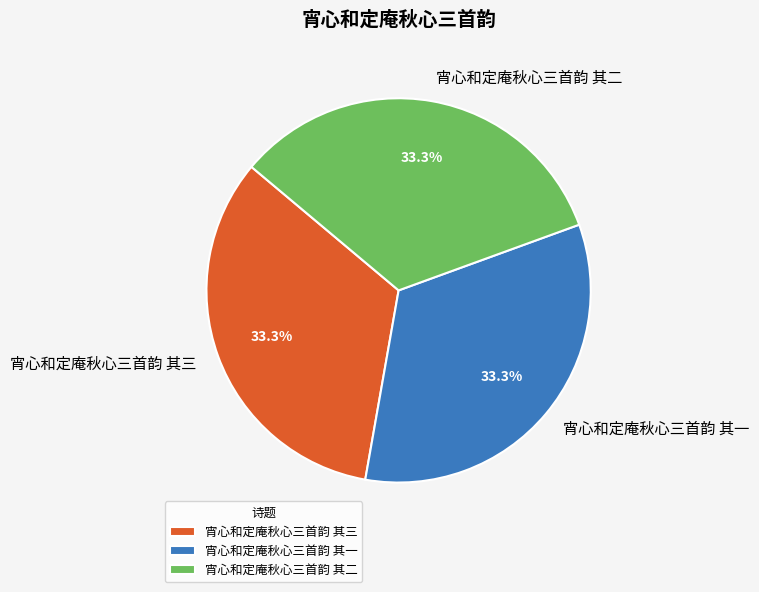

To the nearest percent, what is the combined percentage of 宵心和定庵秋心三首韵 其二 and 宵心和定庵秋心三首韵 其三?

67%